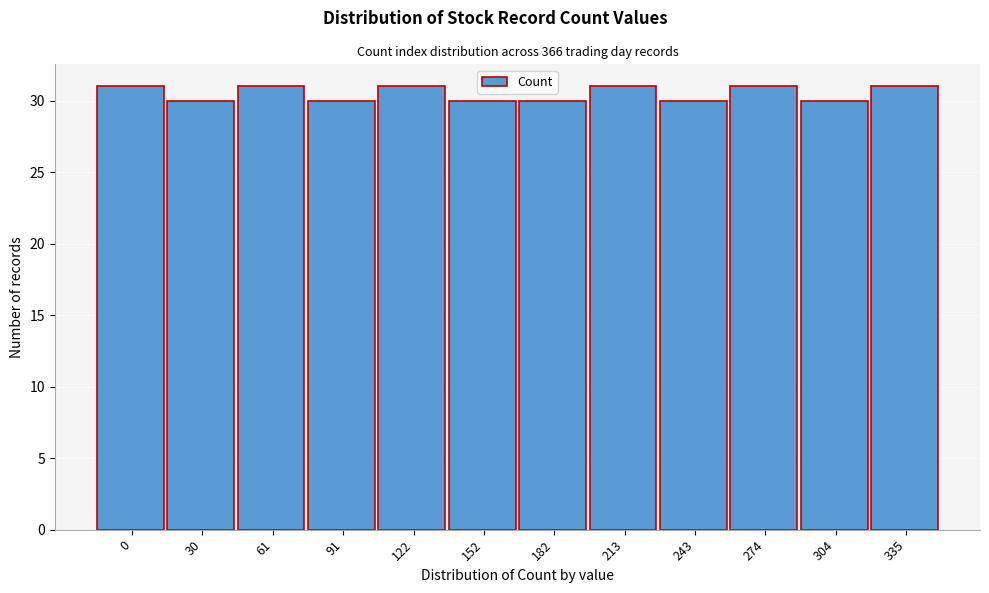

Reading left to right, list all the values displayed in this chart.

31	30	31	30	31	30	30	31	30	31	30	31